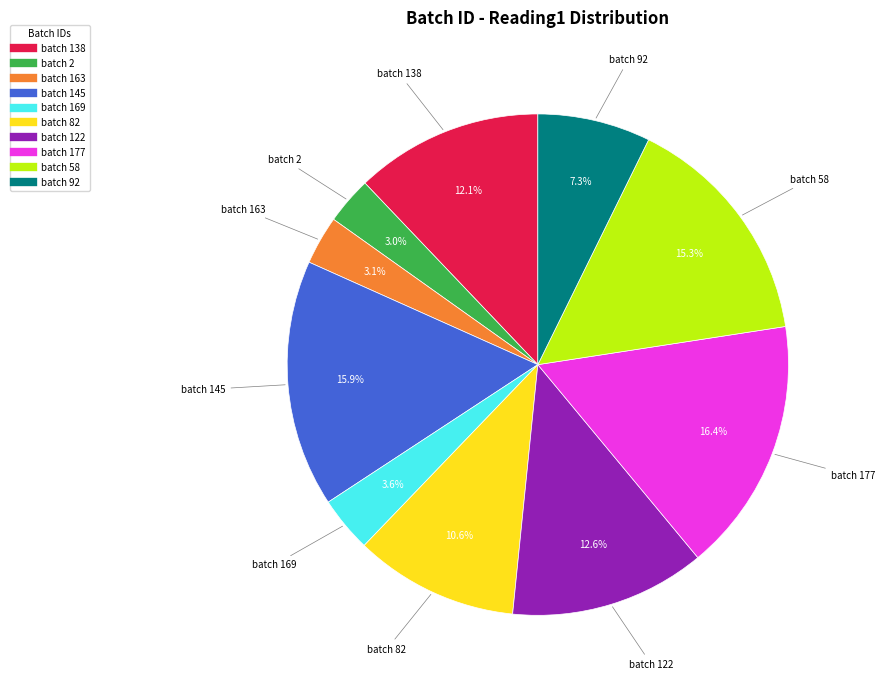

Is there any slice that represents more than half of the pie?

No